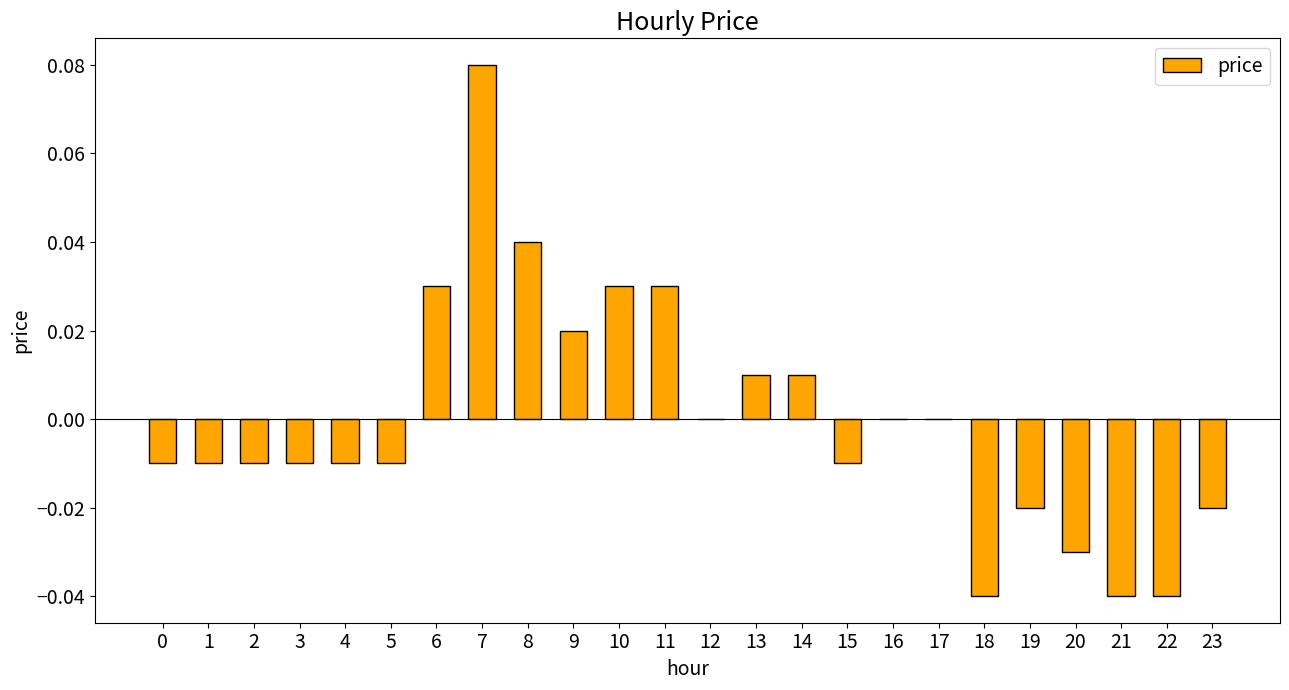

How many data points does each series have?

24